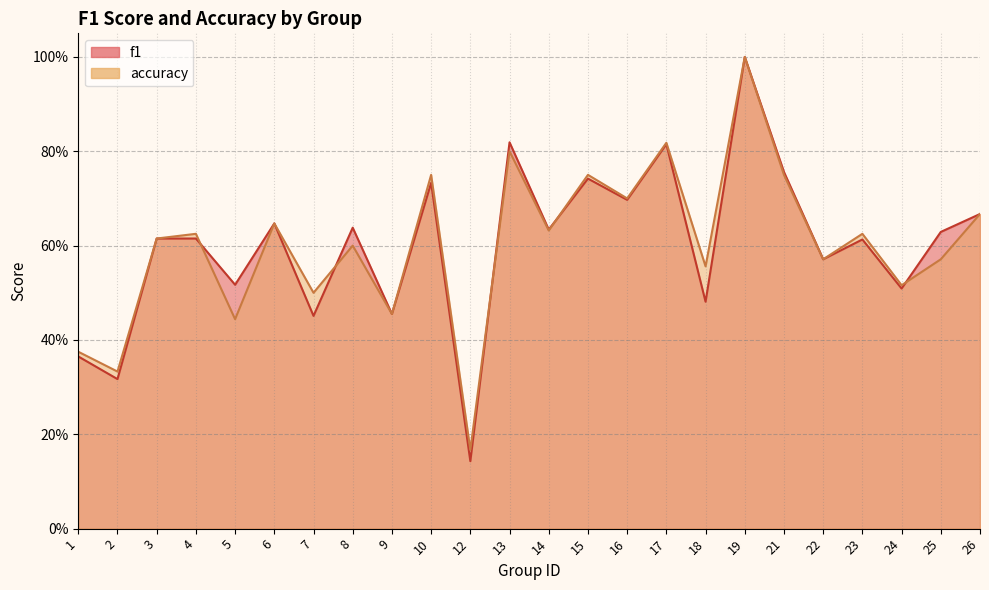

Where is the first local minimum for accuracy?

2